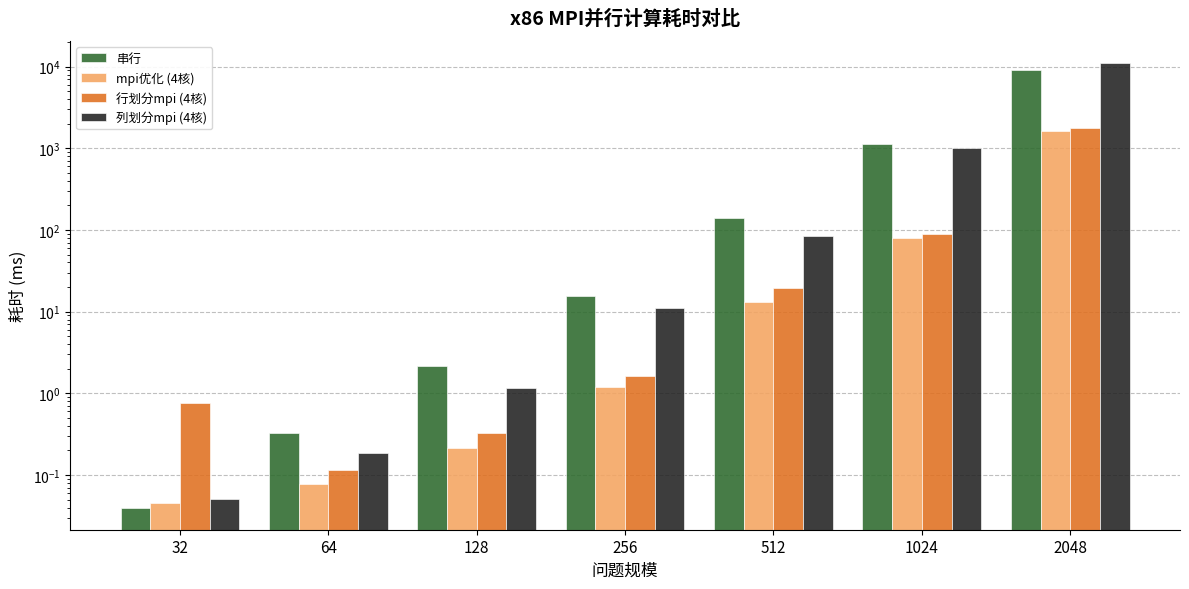

What is the approximate value of 行划分mpi (4核) at 2048?

1791.0